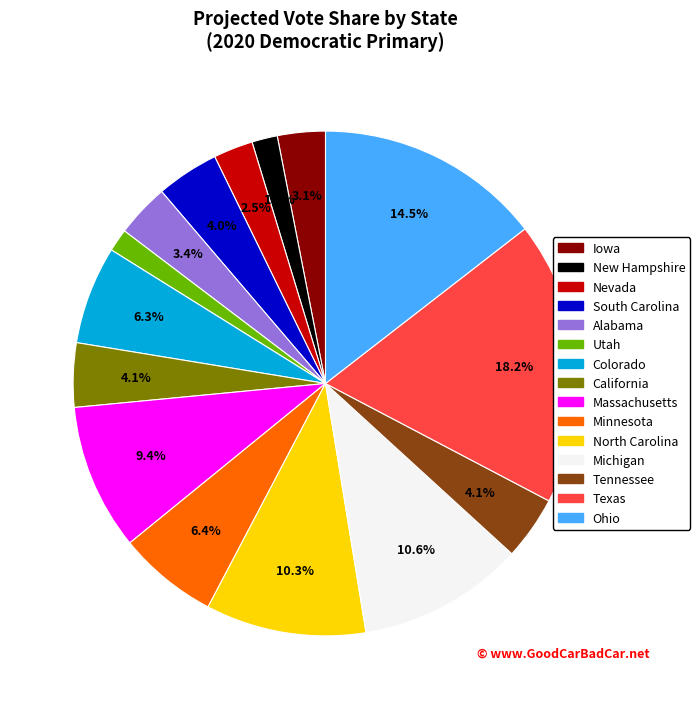

What is the largest slice in the pie chart?

Texas